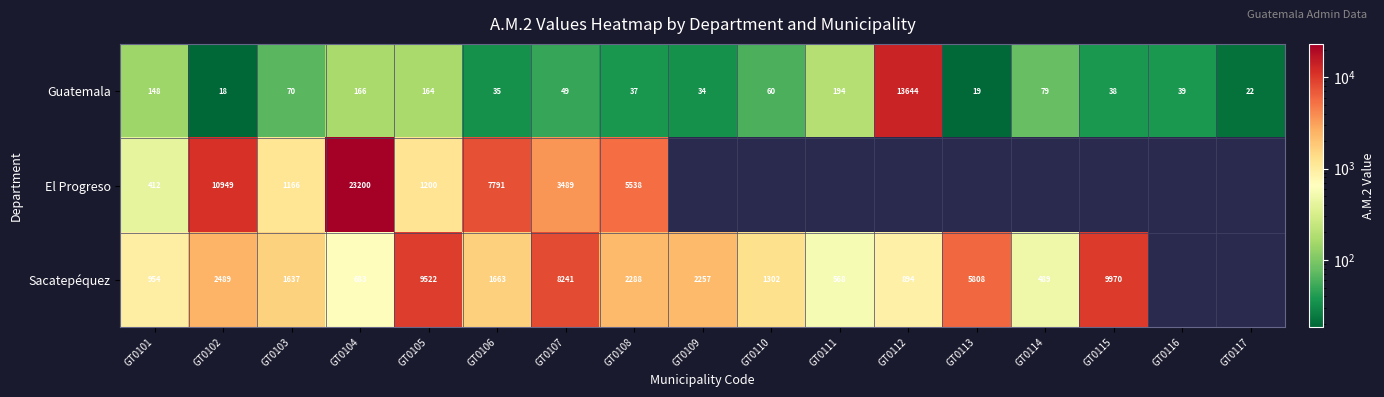

At GT0104, list the series in order from largest to smallest.

El Progreso, Sacatepéquez, Guatemala